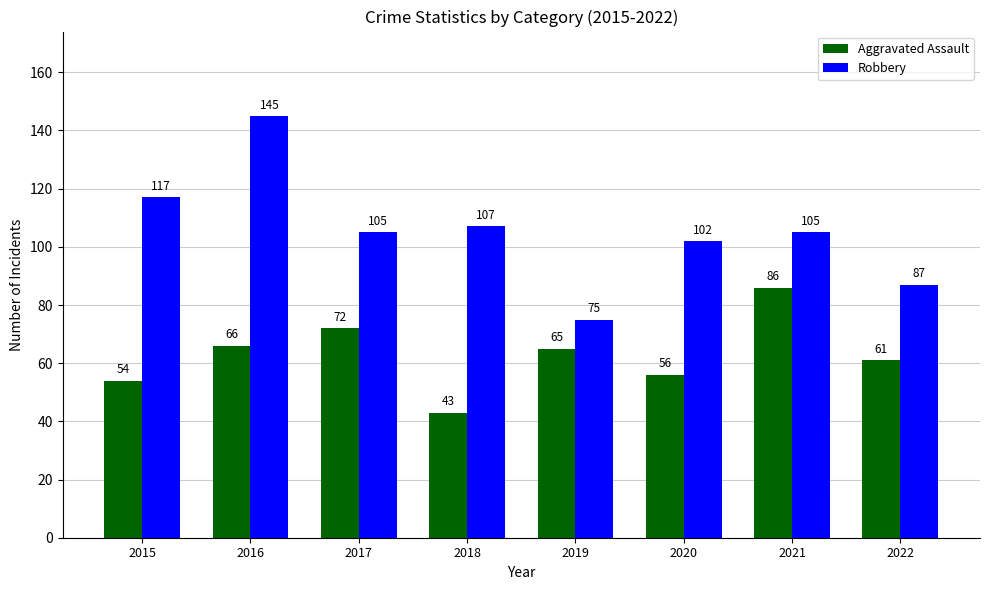

Reading left to right, transcribe all the data shown in this chart.

Aggravated Assault: 2015=54	2016=66	2017=72	2018=43	2019=65	2020=56	2021=86	2022=61
Robbery: 2015=117	2016=145	2017=105	2018=107	2019=75	2020=102	2021=105	2022=87